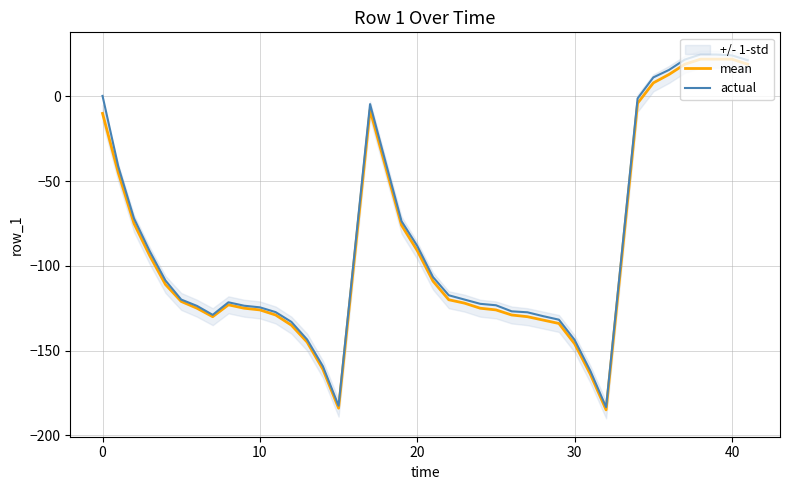

Which series has the widest spread of values?

actual